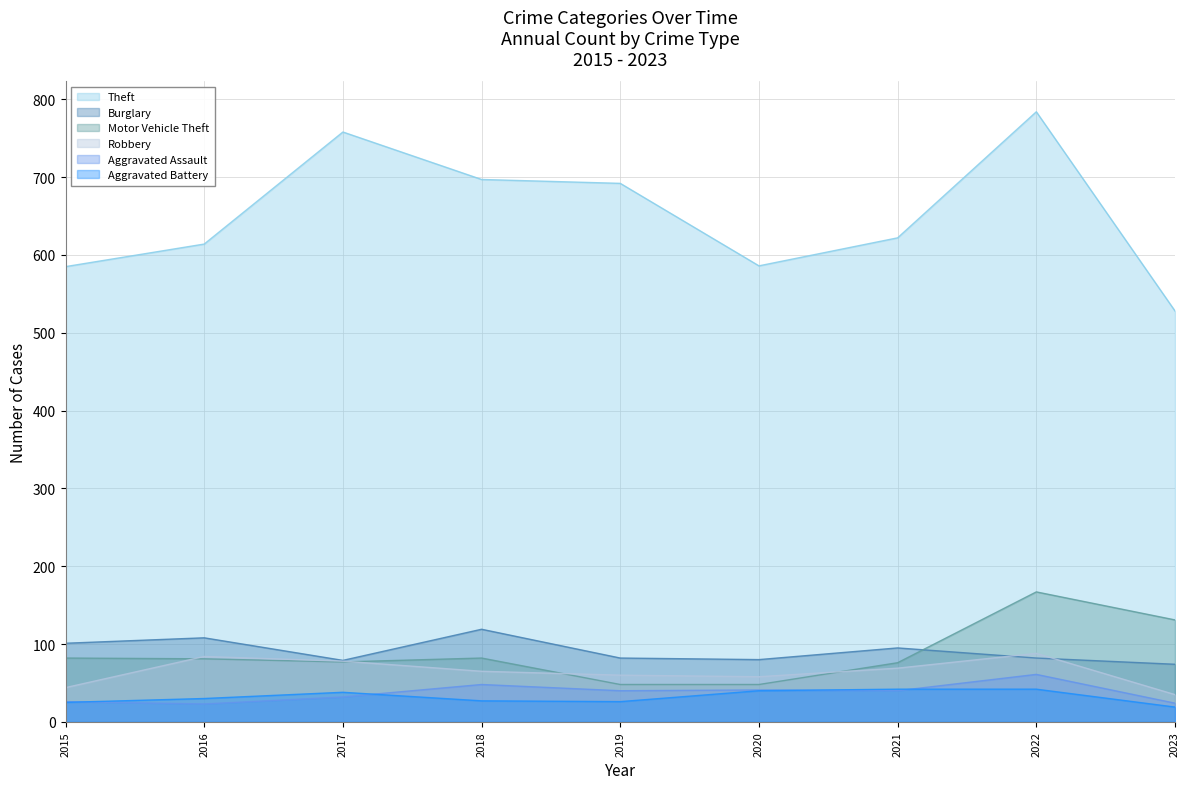

At how many categories does at least one series exceed 70?

9